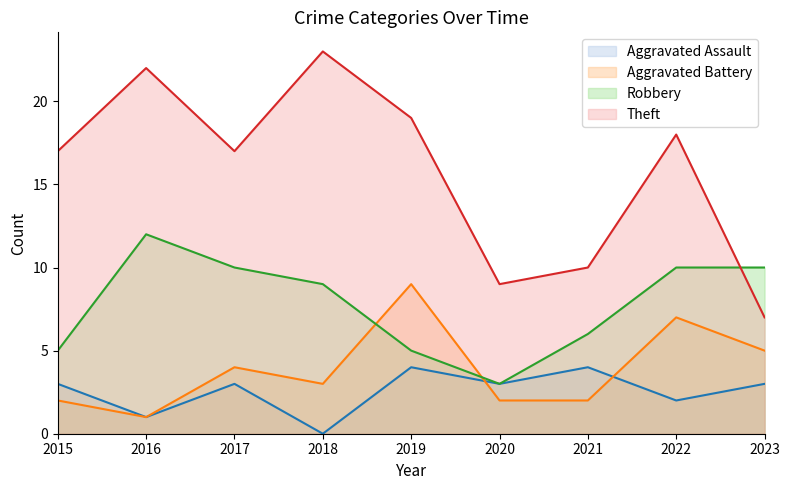

True or false: Aggravated Assault and Aggravated Battery intersect in this chart.

True